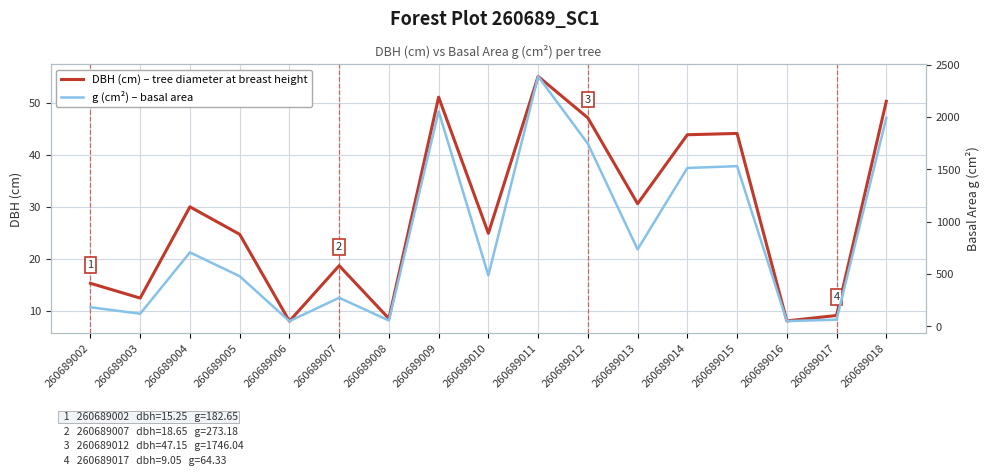

At which label does g (cm²) – basal area reach its minimum?

260689006